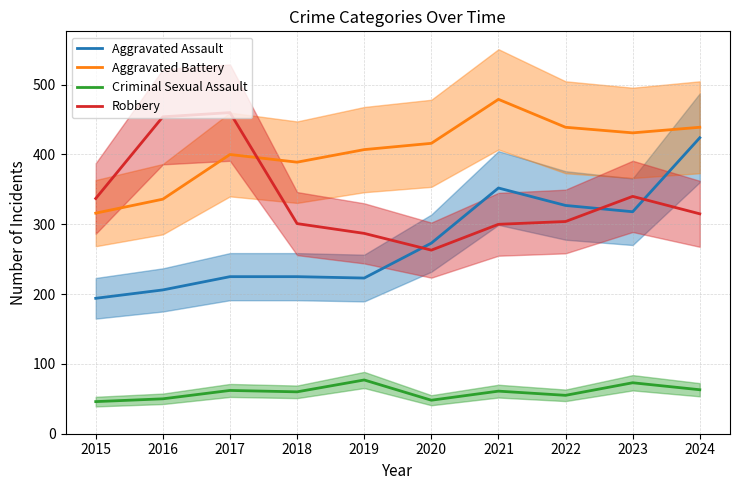

Is it true that Robbery equals 287 at 2019?

True